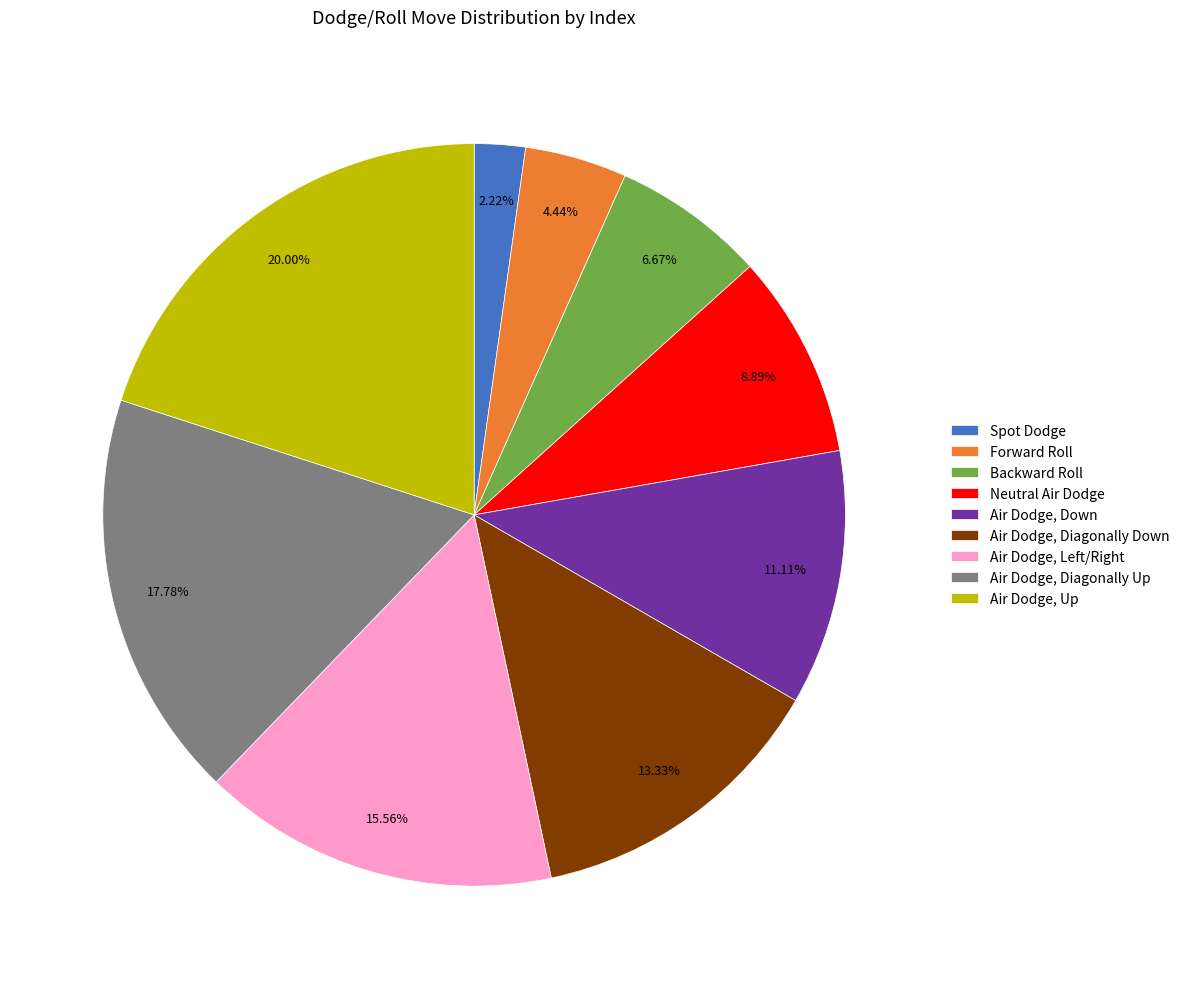

How many segments does this pie chart have?

9